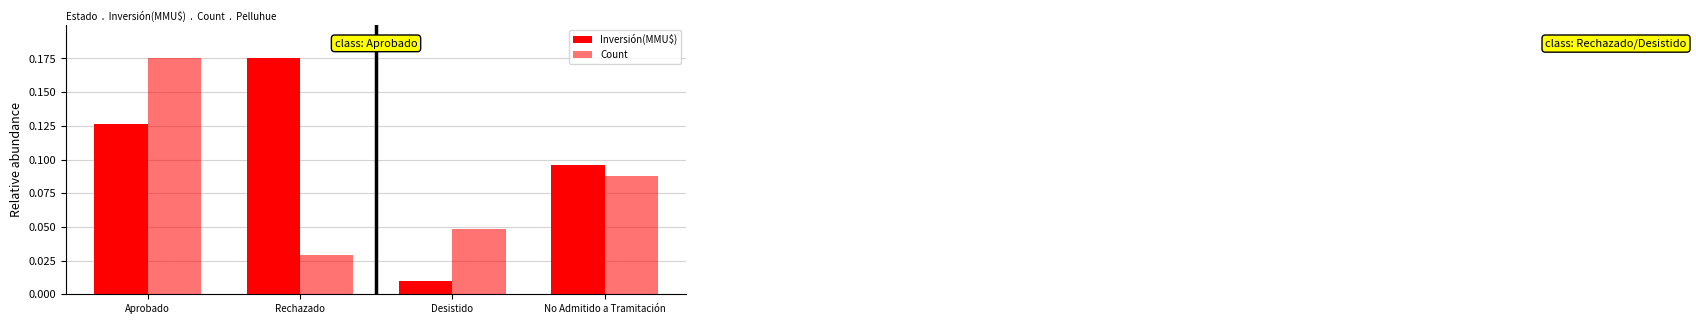

How many series are shown in this chart?

2